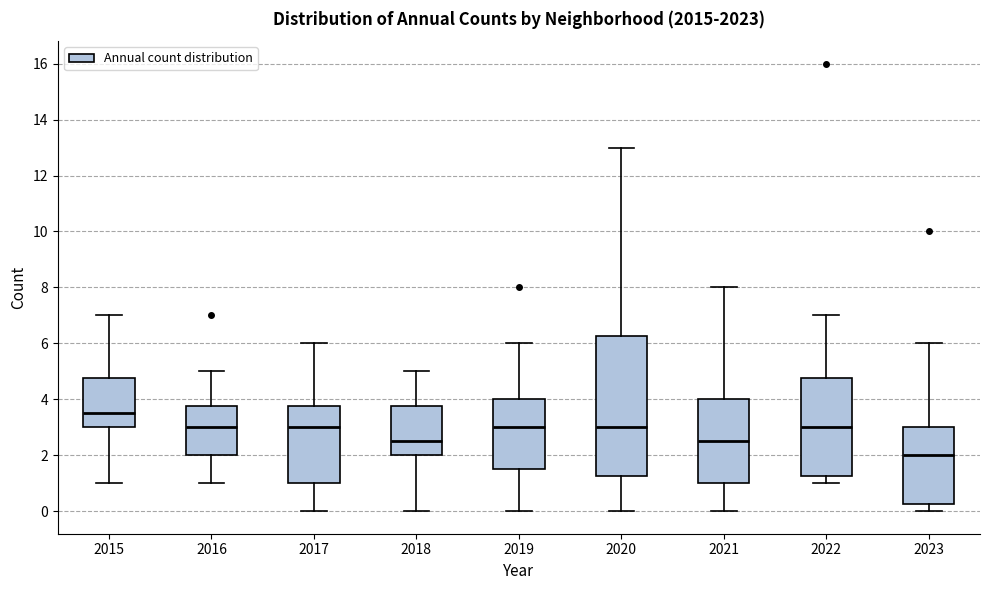

Which box's median line is the highest?

2015